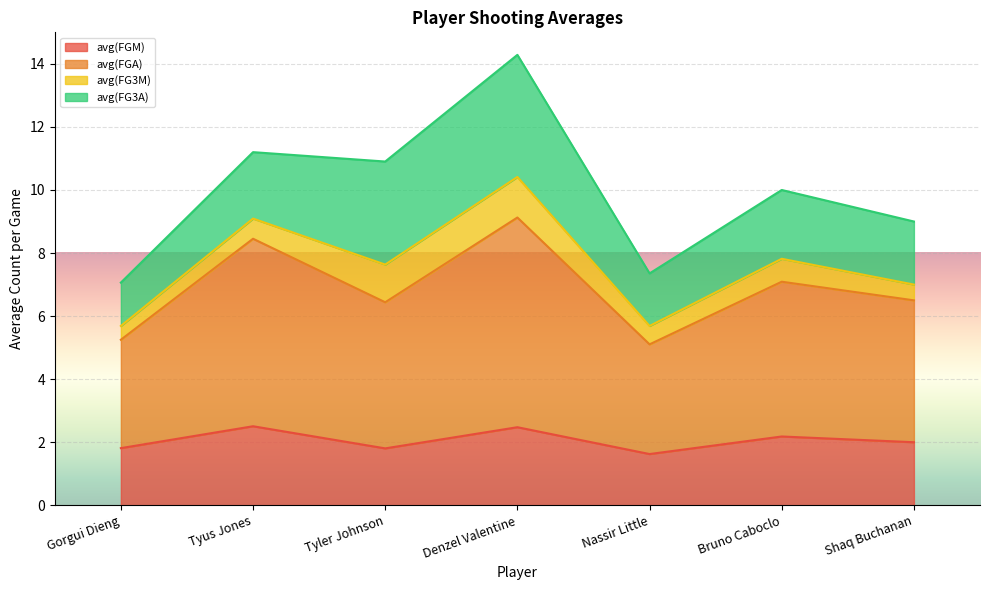

The avg(FGM) series shows 0.9 at Tyus Jones. True or false?

False